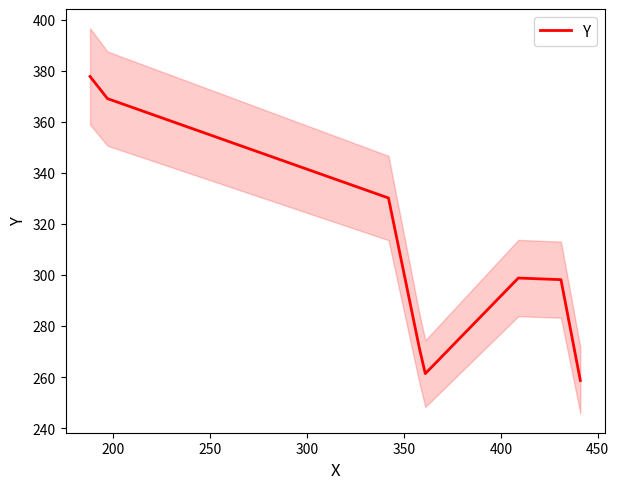

What is the highest value of the Y series?

377.7